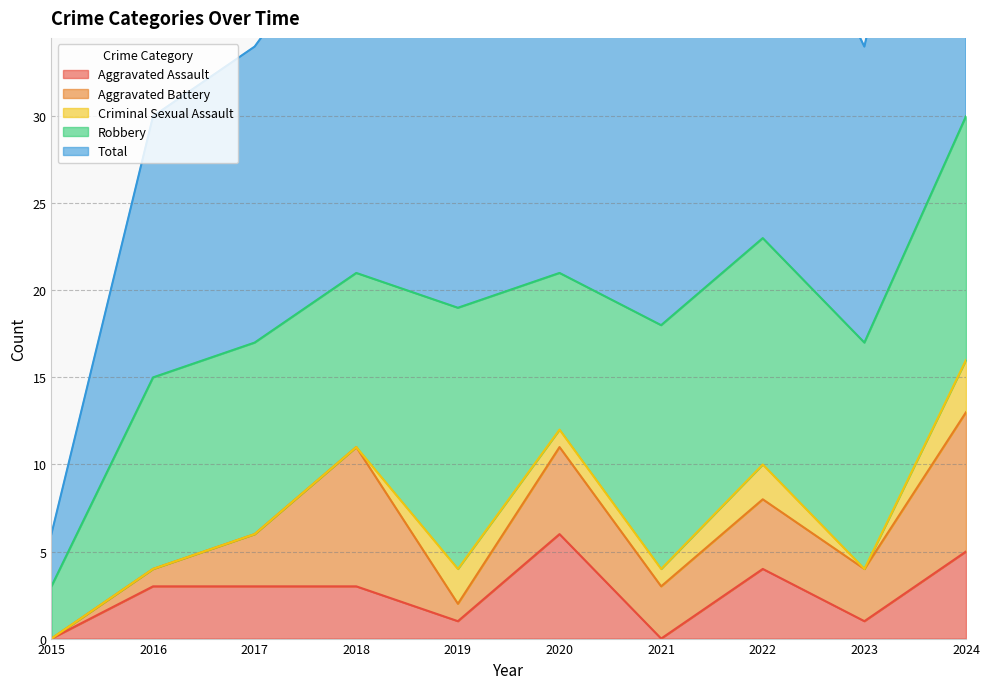

True or false: Aggravated Assault has more than 1 interior local peaks.

True